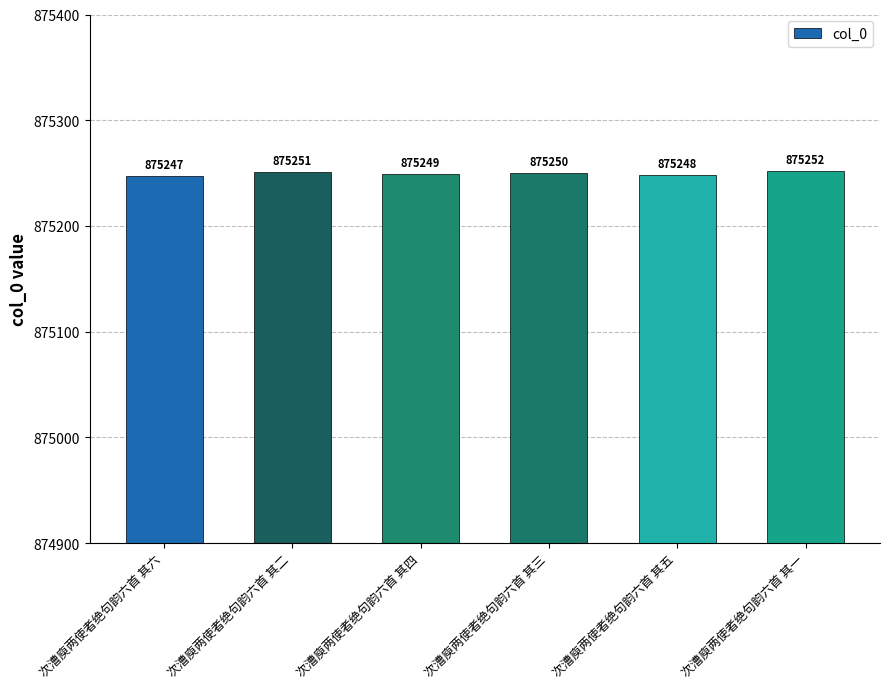

Where is the data nearest to the value 875249?

次漕庾两使者绝句韵六首 其四